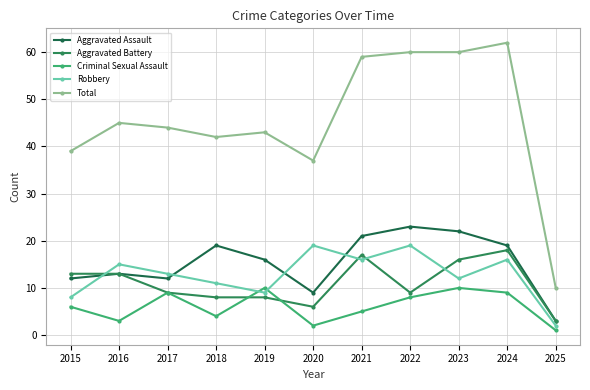

How many series are shown in this chart?

5